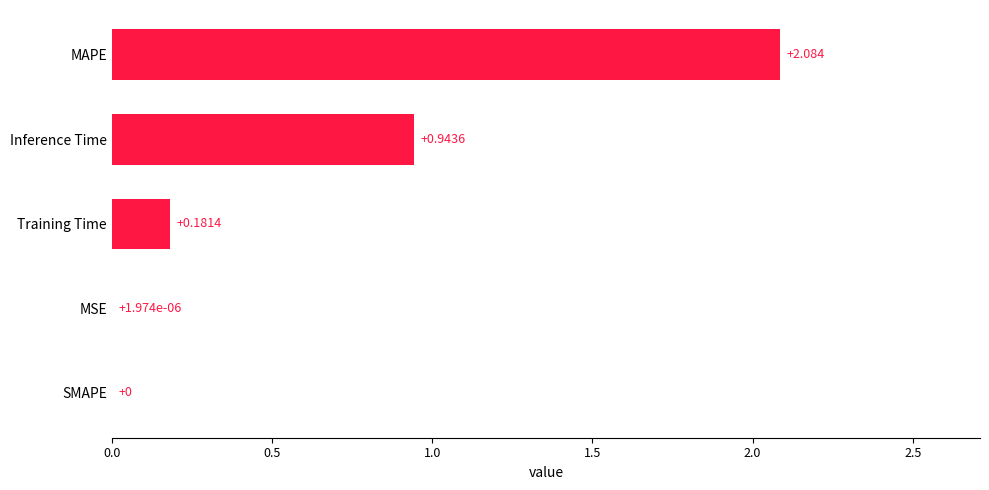

At which label is the value closest to 1?

Inference Time